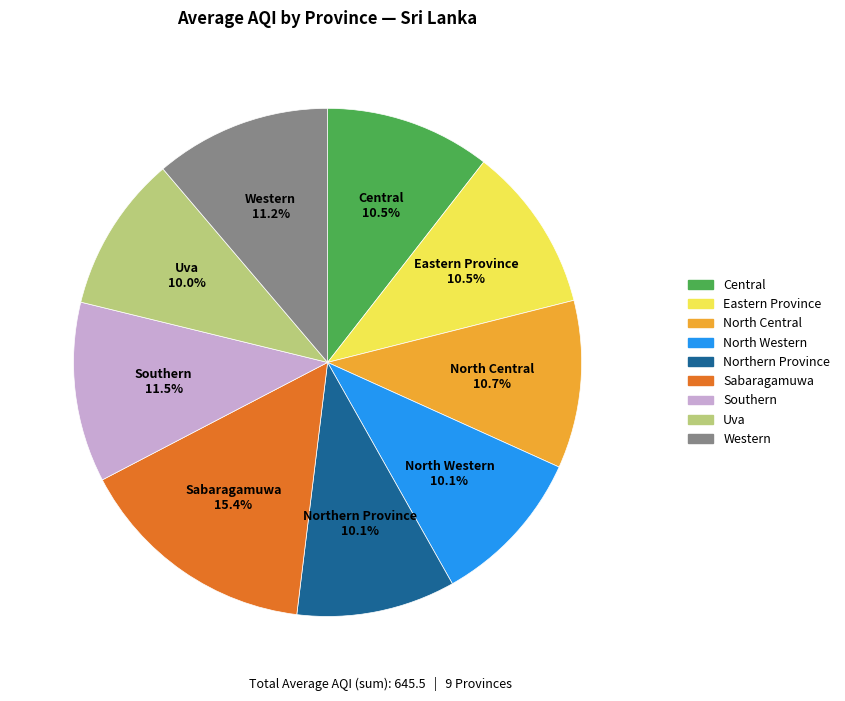

To the nearest percent, what is the combined percentage of Northern Province and Eastern Province?

21%